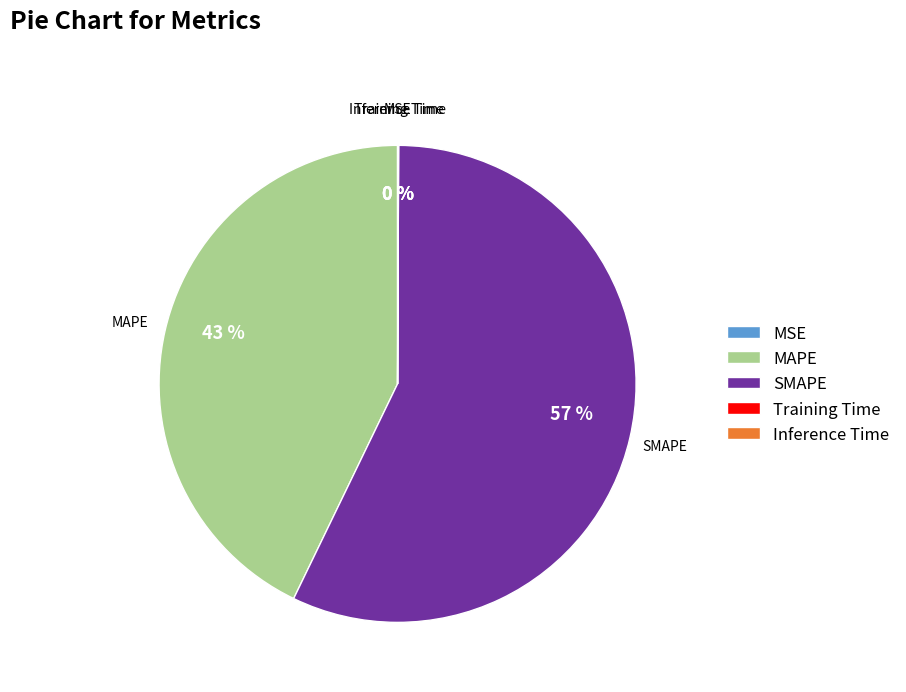

To the nearest percent, what is the average slice percentage?

20%